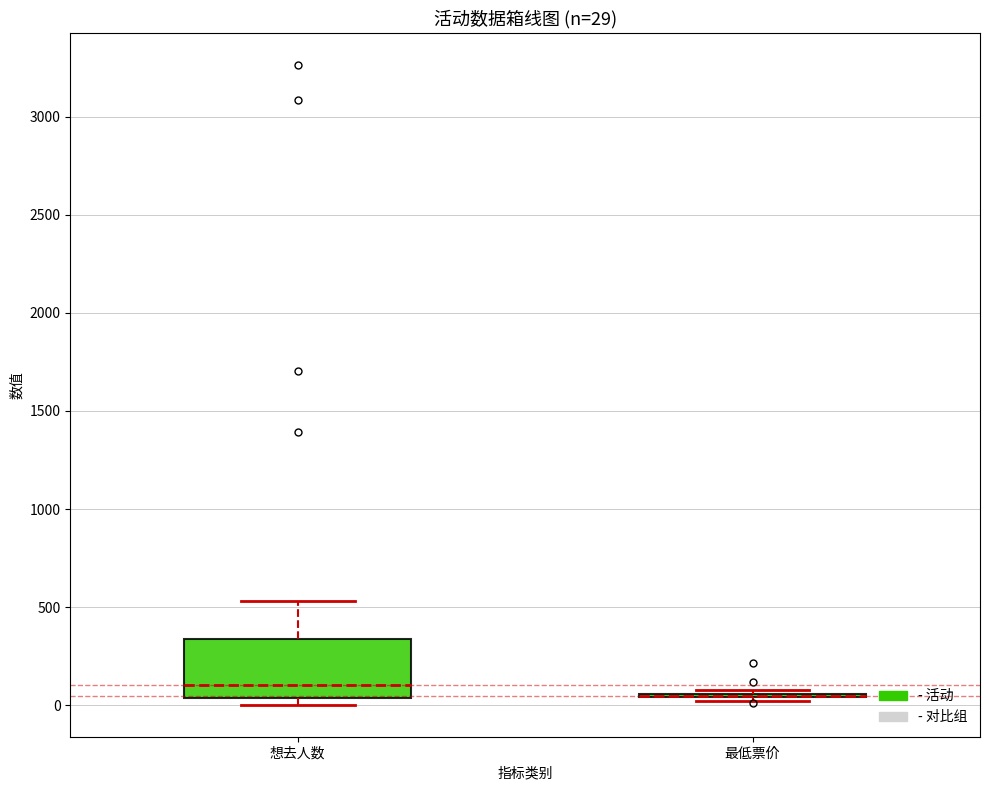

Which box is the tallest, from its lower edge to its upper edge?

想去人数